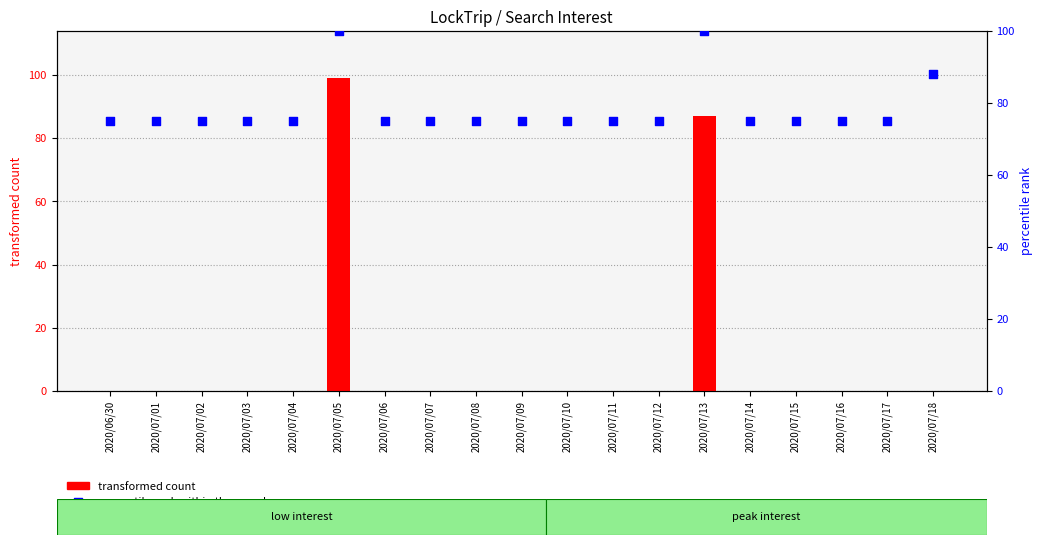

Which series has the largest total across all categories?

percentile rank within the sample